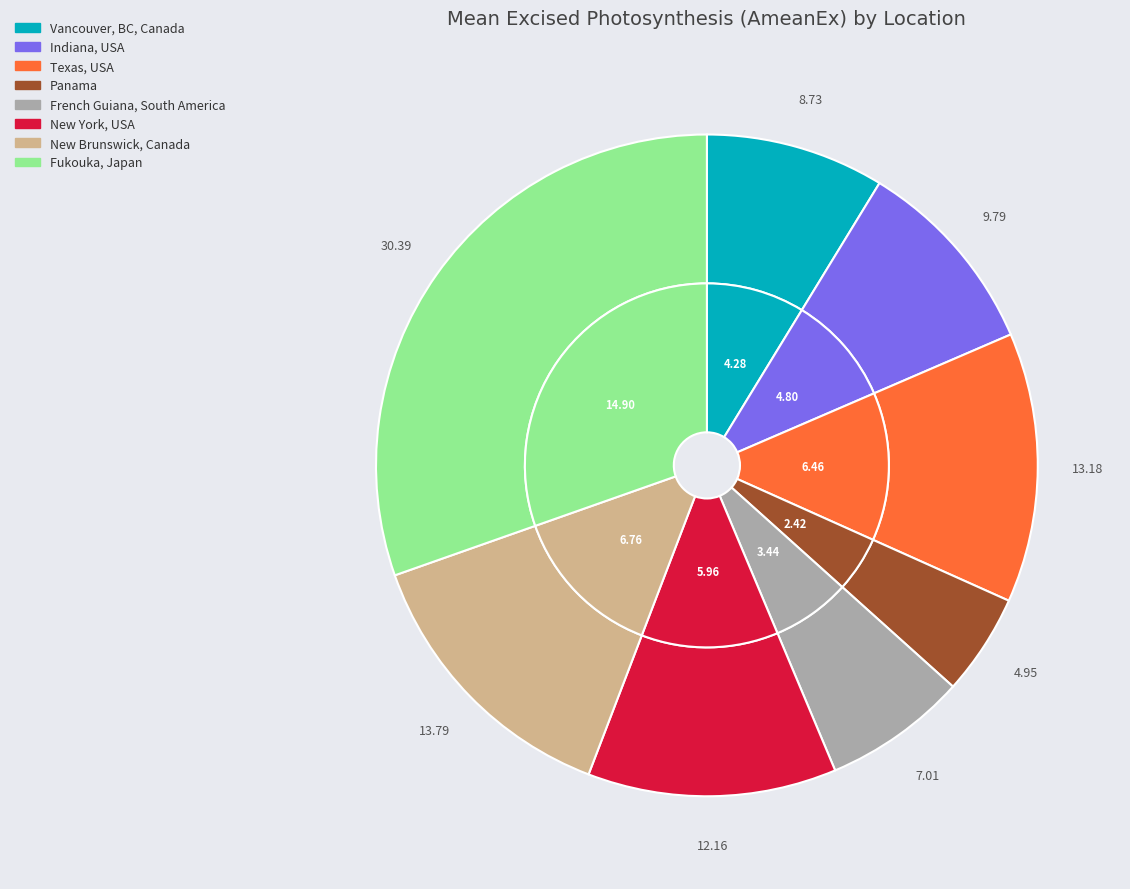

What is the total percentage of New Brunswick, Canada and Vancouver, BC, Canada?

22.5%